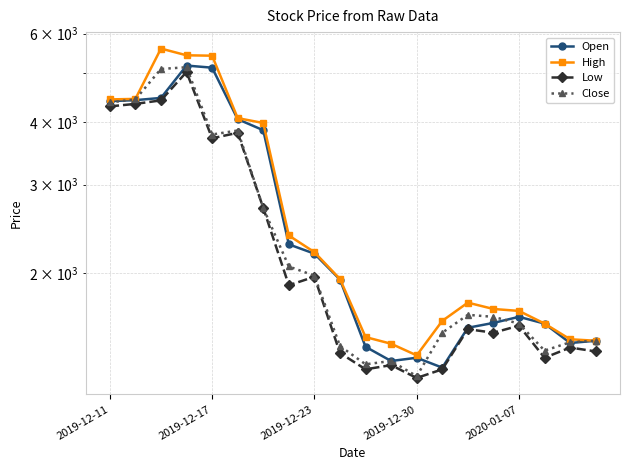

True or false: Open and High intersect in this chart.

False